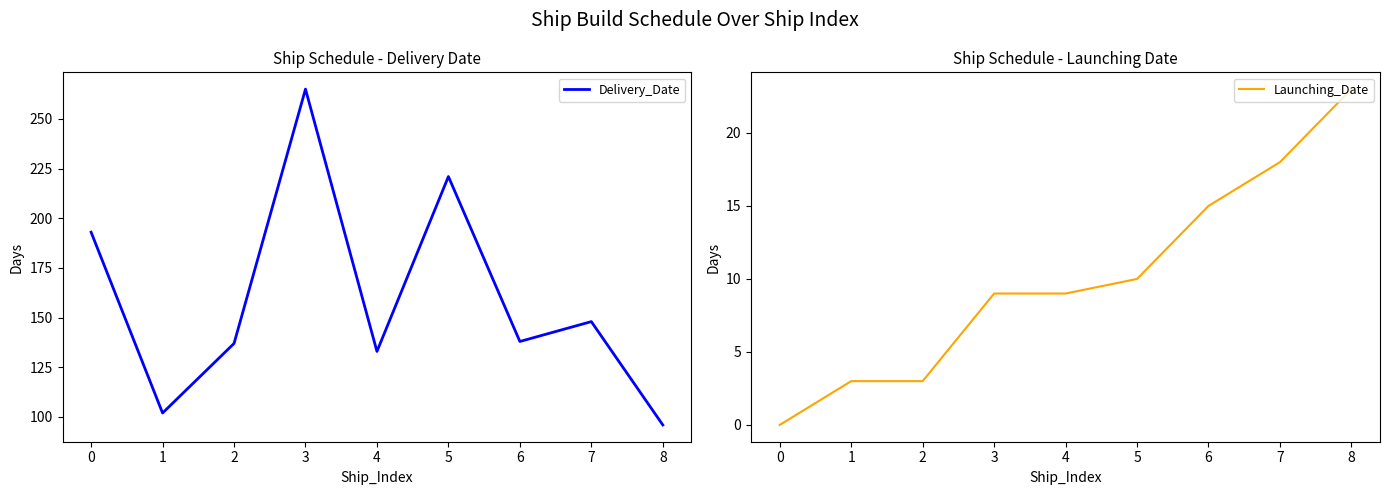

True or false: Launching_Date has a value of 18 at 7.

True